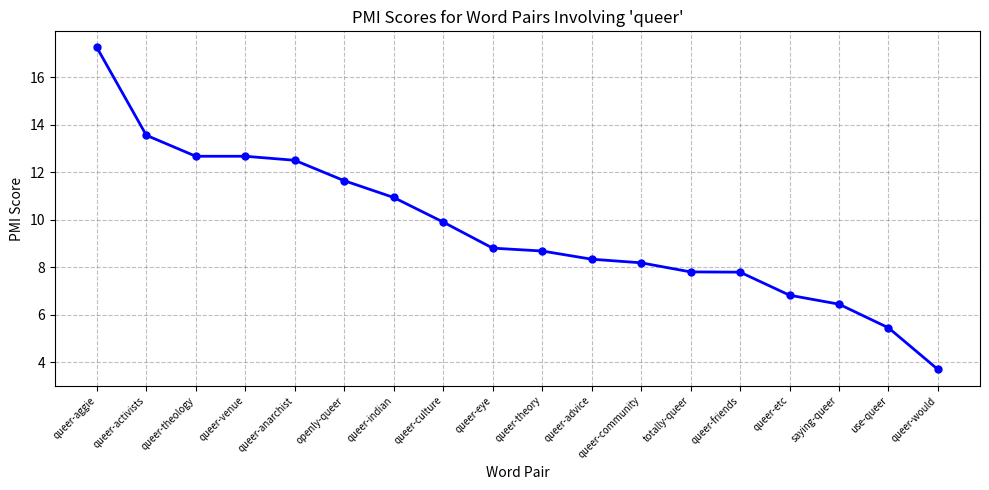

What is the change in value from queer-aggie to queer-friends?

-9.5